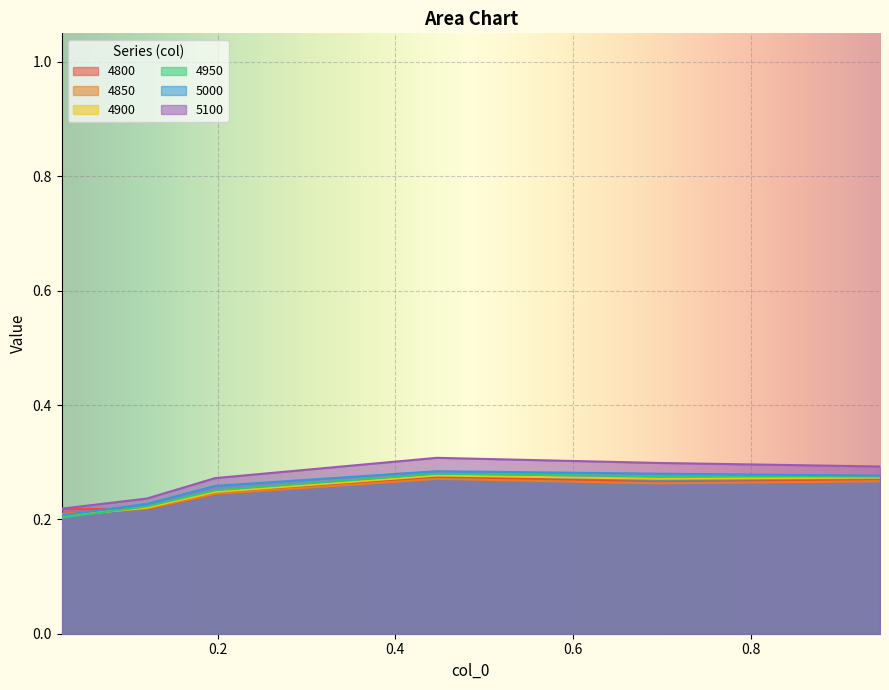

What is the label of the 4th point from the right?

0.1972602739726027